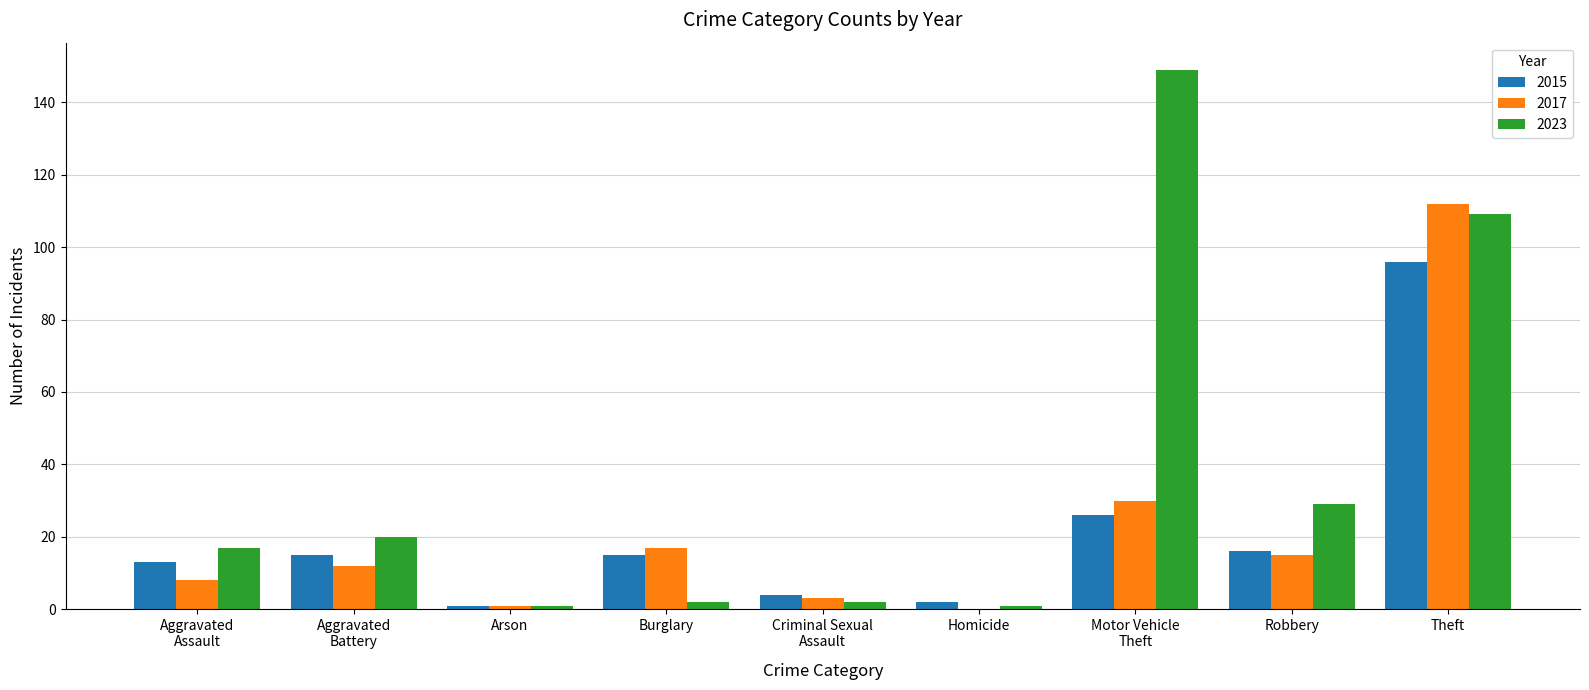

What is the total value across all series at Robbery?

60